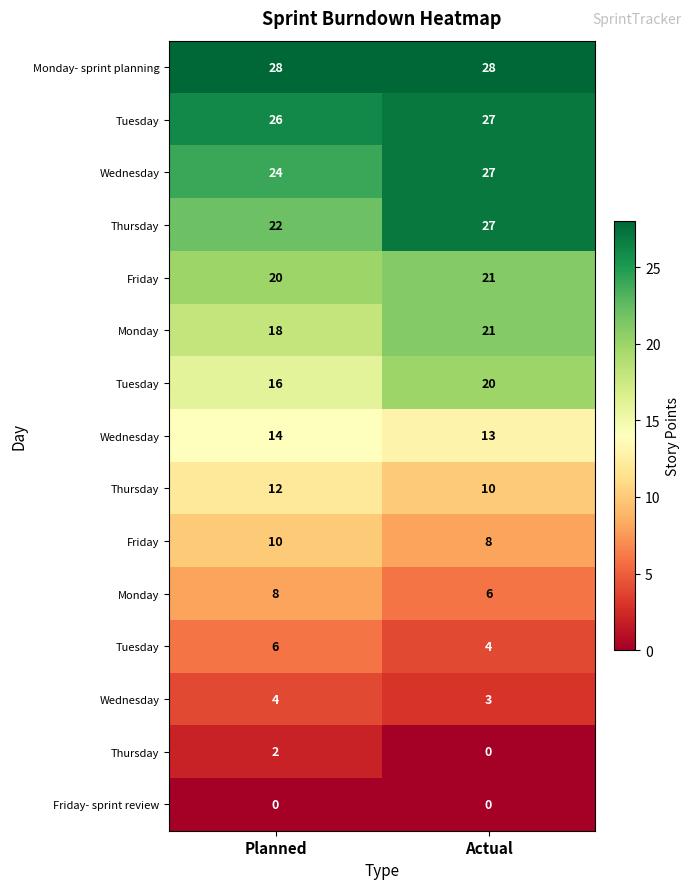

At how many categories does at least one series exceed 2?

2